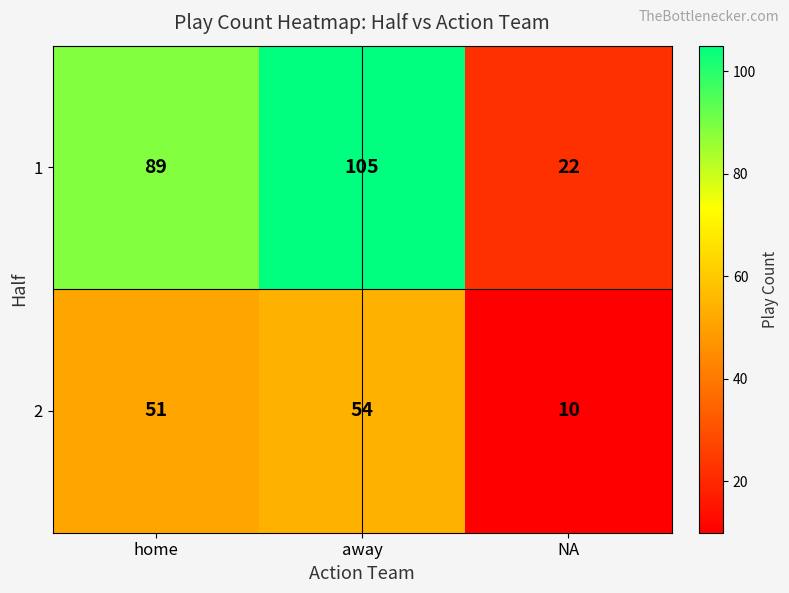

Which category has the lowest value across all series?

NA